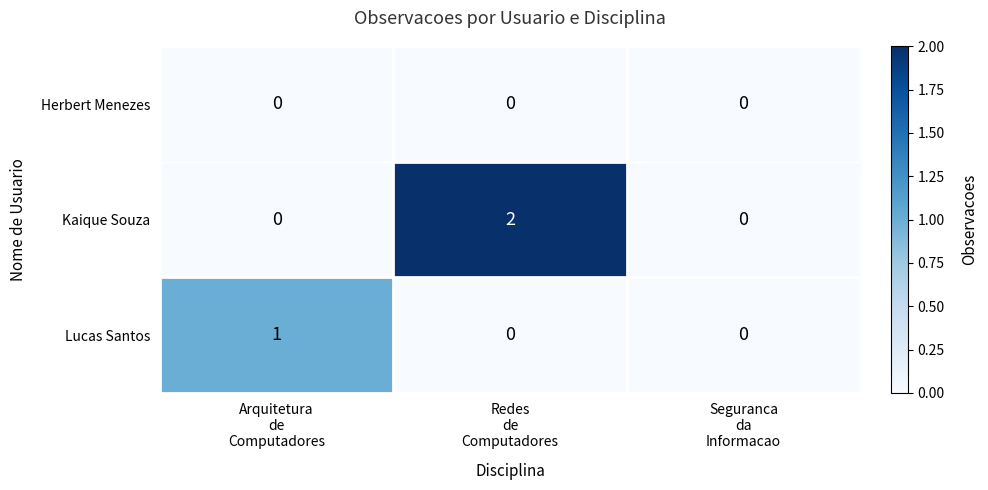

Reading left to right, extract all data points from this chart.

Herbert Menezes: 0	0	0
Kaique Souza: 0	2	0
Lucas Santos: 1	0	0